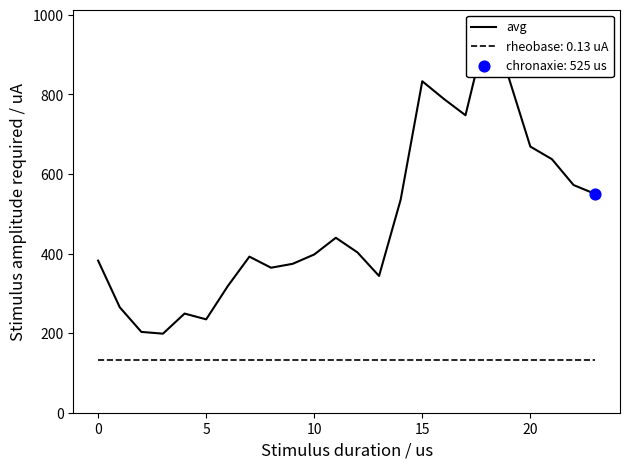

Between 22 and 23, which is larger?

22